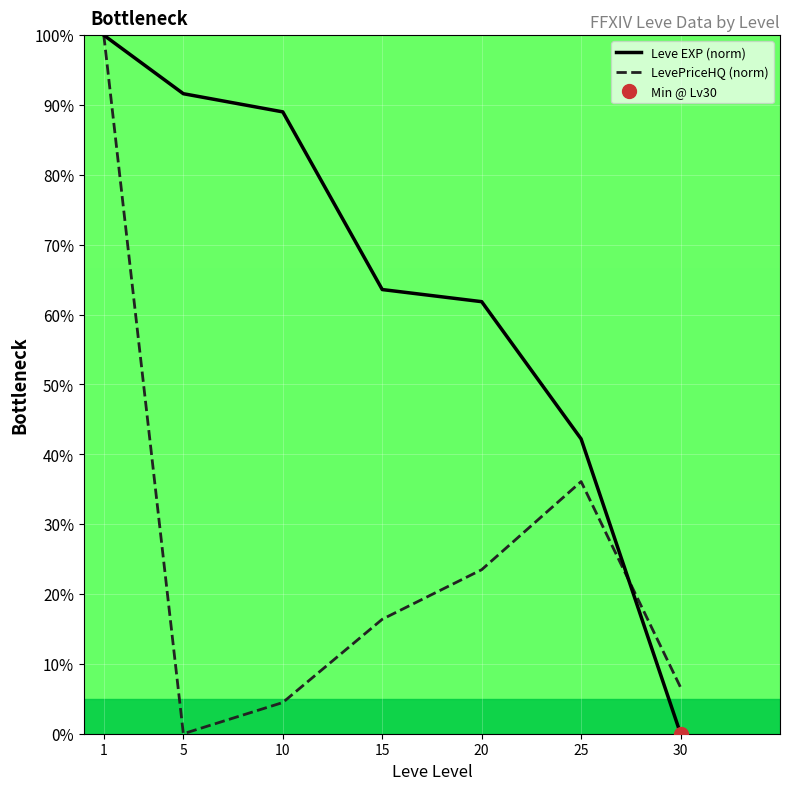

Reading left to right, extract all data points from this chart.

Leve EXP (norm): 1=100.0	5=91.6	10=89.0	15=63.6	20=61.8	25=42.2	30=0.0
LevePriceHQ (norm): 1=100.0	5=0.0	10=4.5	15=16.4	20=23.5	25=36.1	30=6.6